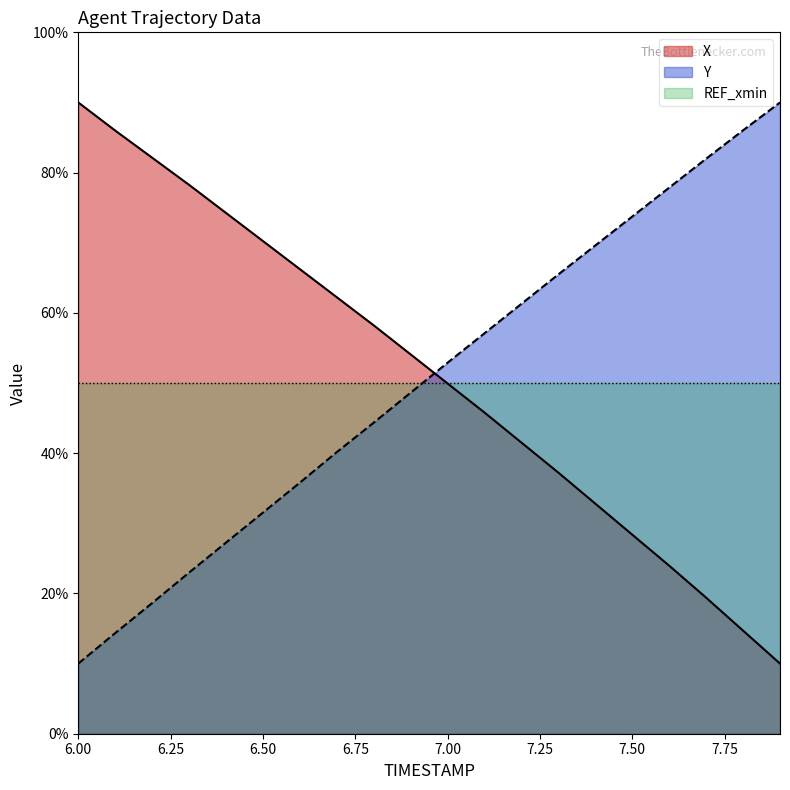

What is the smallest value displayed?

10.0